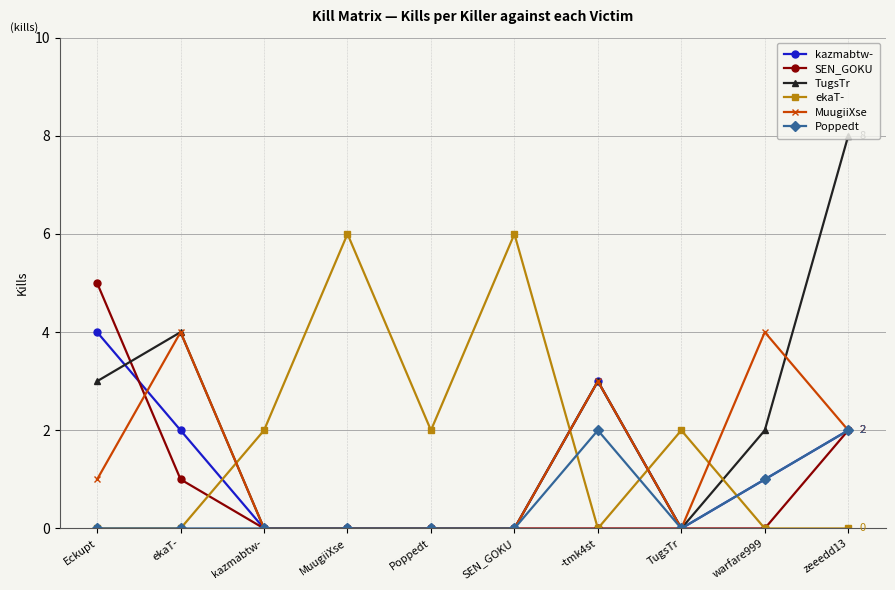

Where is the first local maximum for ekaT-?

MuugiiXse